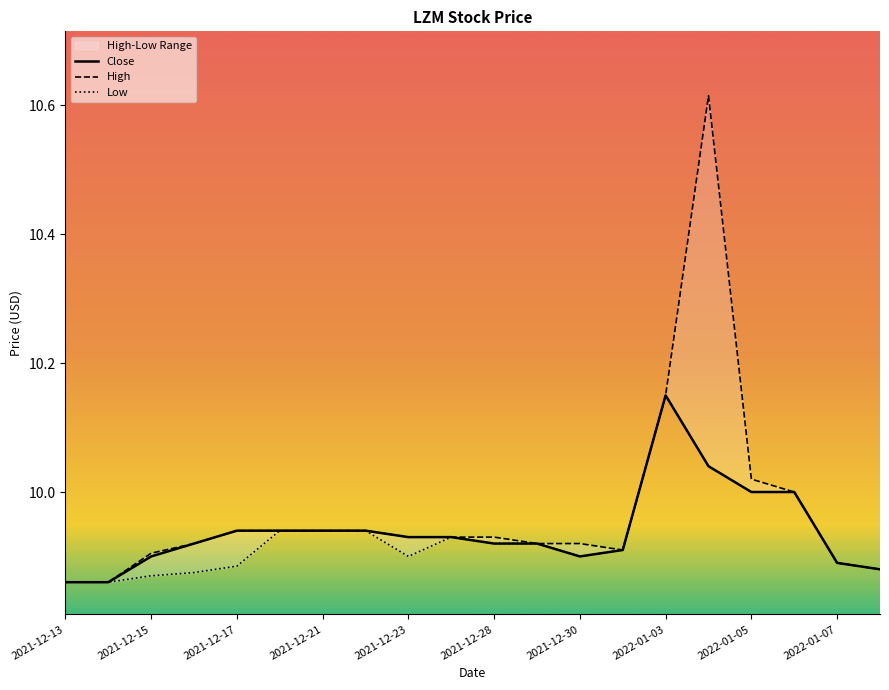

Rank the series by their maximum value, from highest to lowest.

High, Close, Low